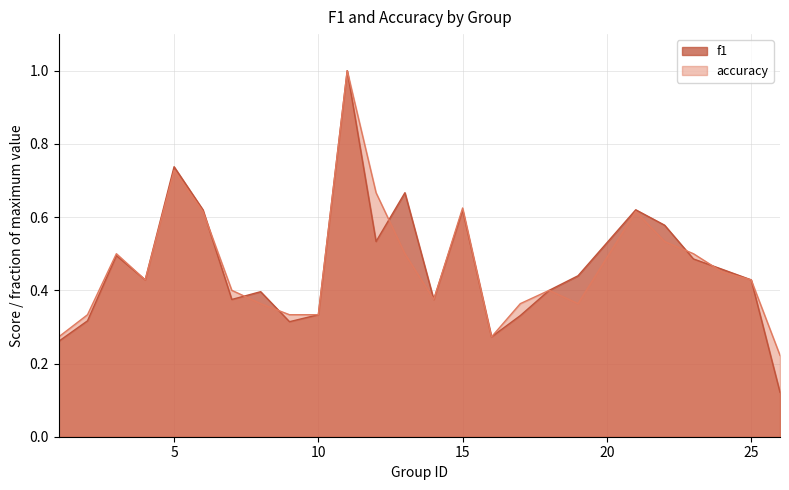

What is the maximum value for accuracy?

1.0